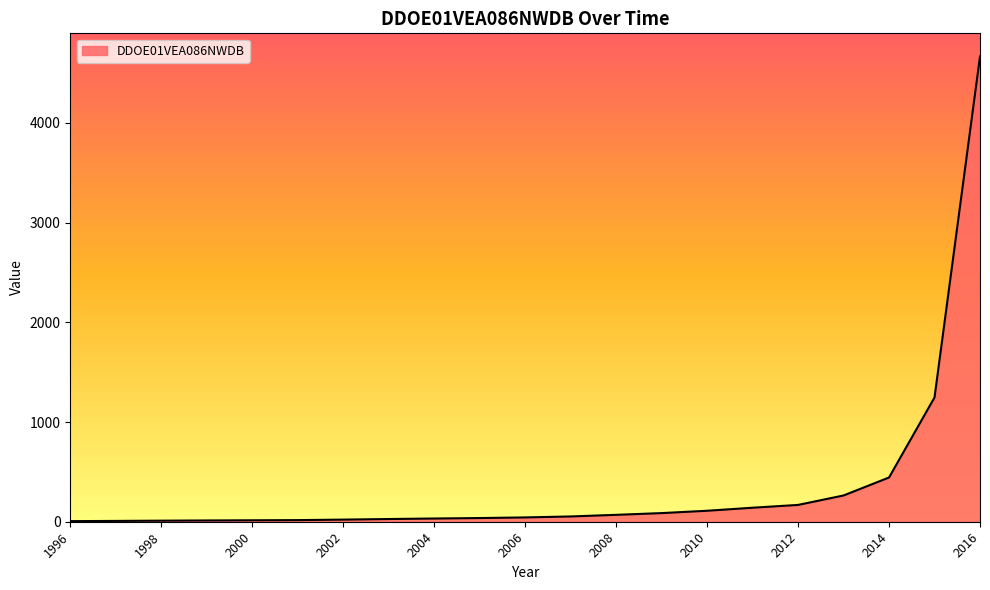

What is the greatest value displayed?

4665.8